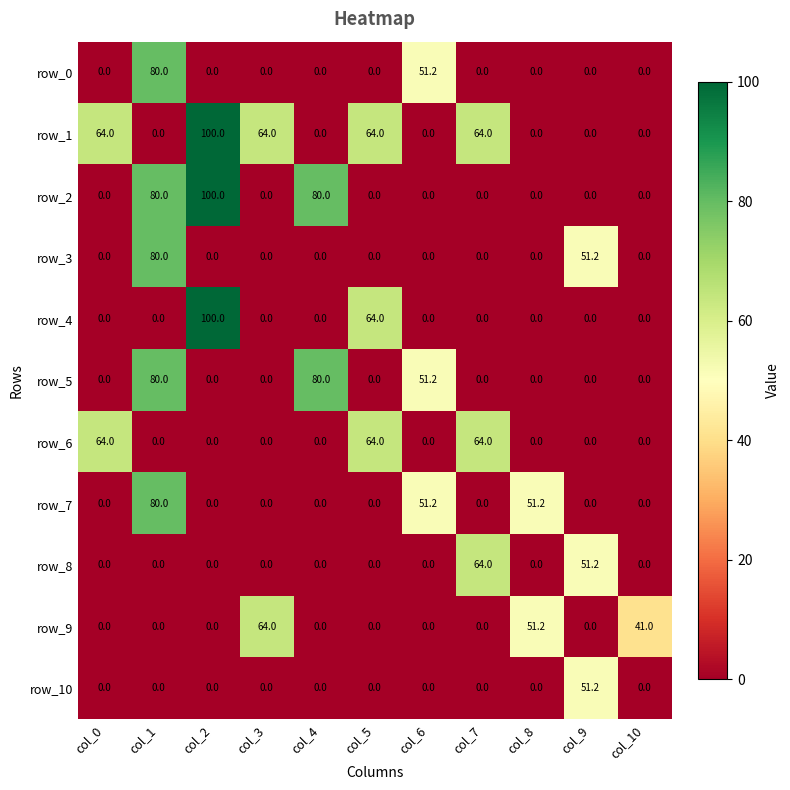

How many values in row_7 are above zero?

3